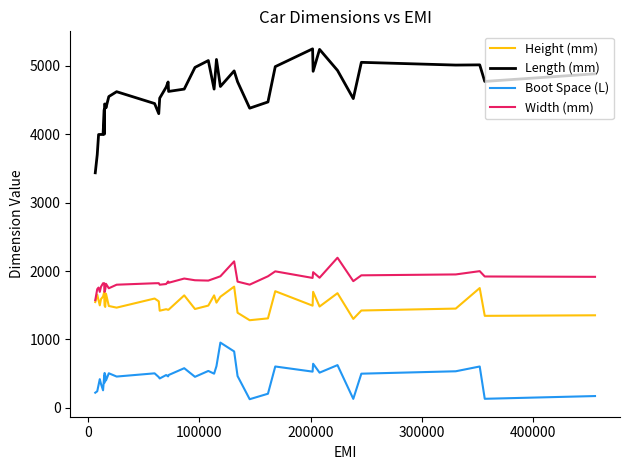

What are all the series names shown in the legend?

Height (mm), Length (mm), Boot Space (L), Width (mm)